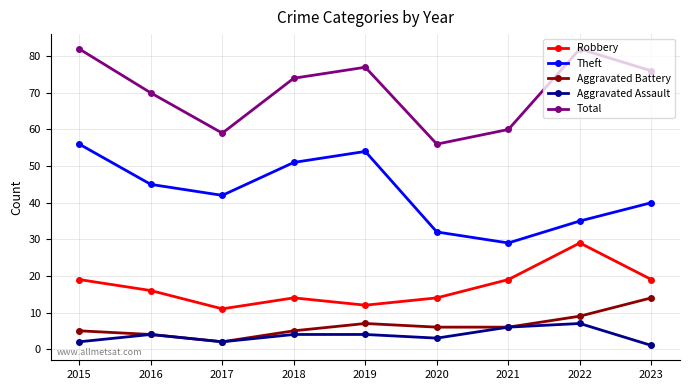

What is the value of the Total point at the 9th from the left?

76